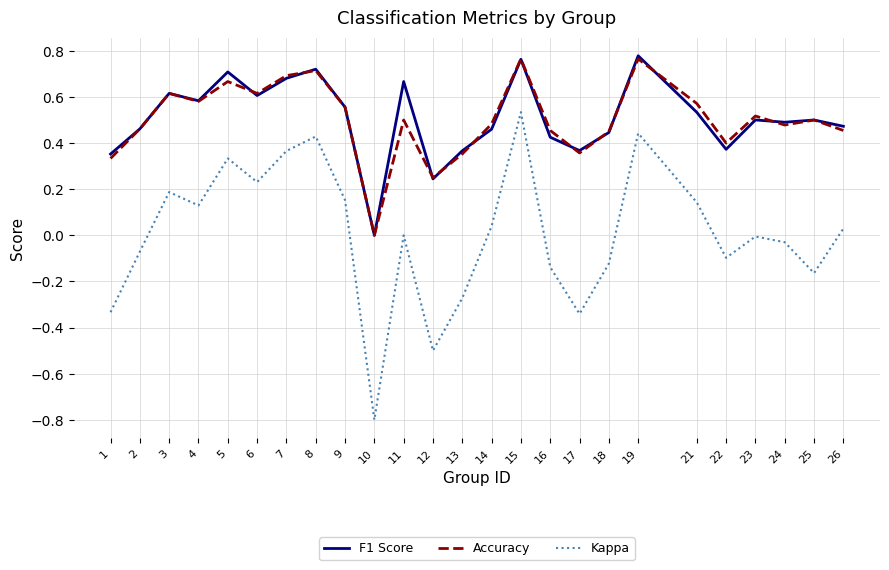

Is it true that Accuracy equals 0.5 at 14?

True